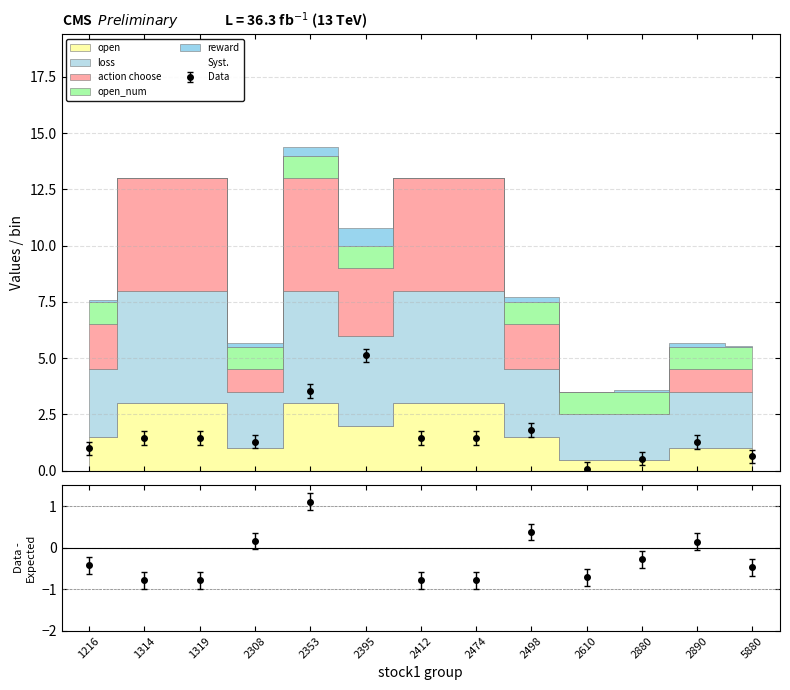

After their last crossing, which series has the higher values: action choose or open_num?

open_num